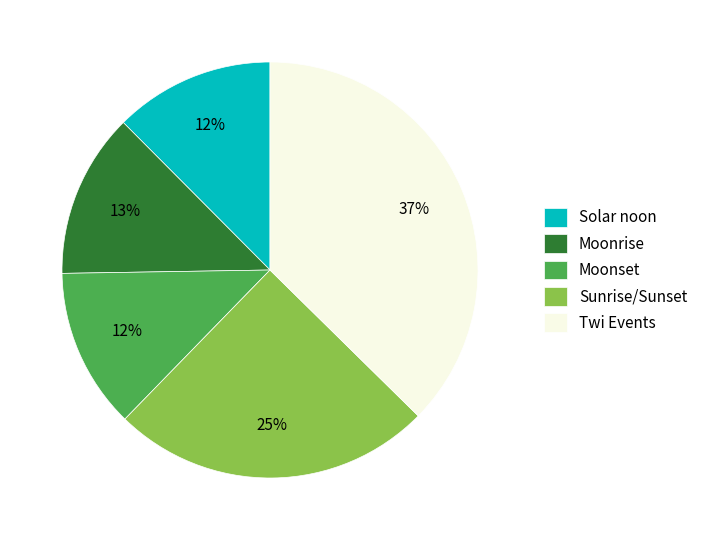

How many slices are in this pie chart?

5